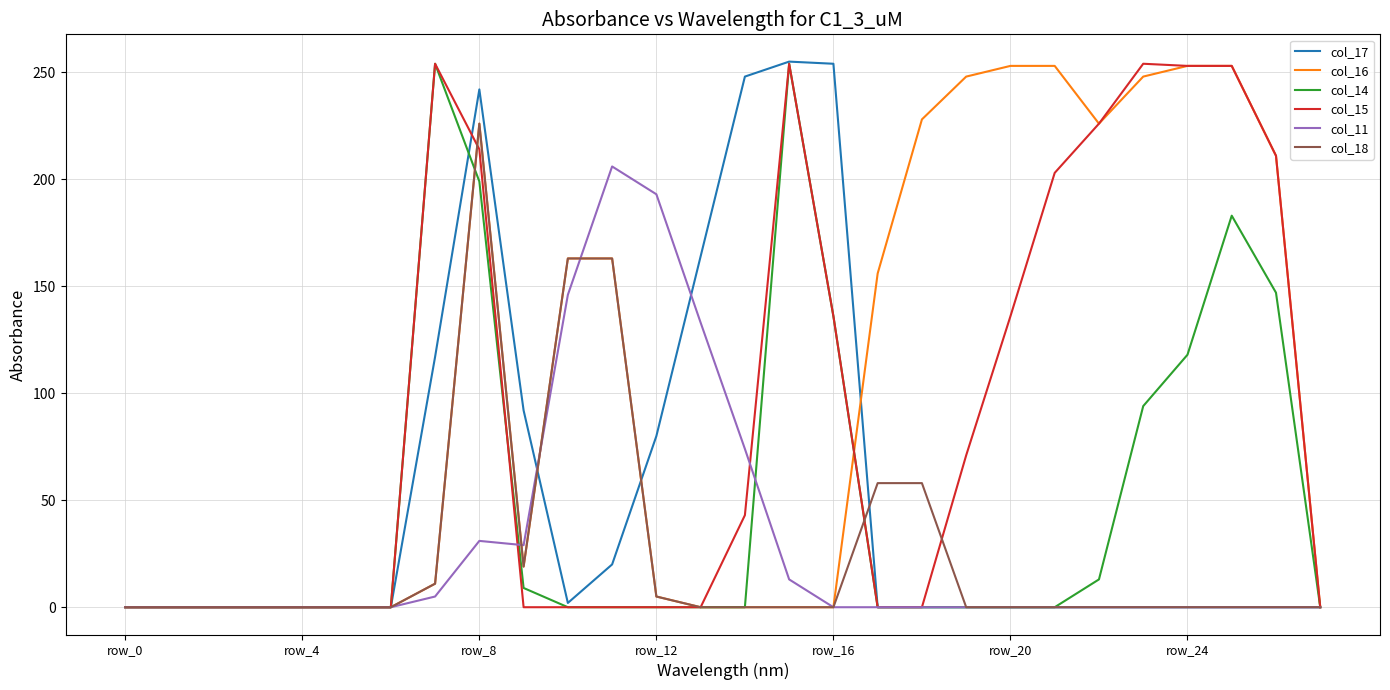

Which series has the widest spread of values?

col_17